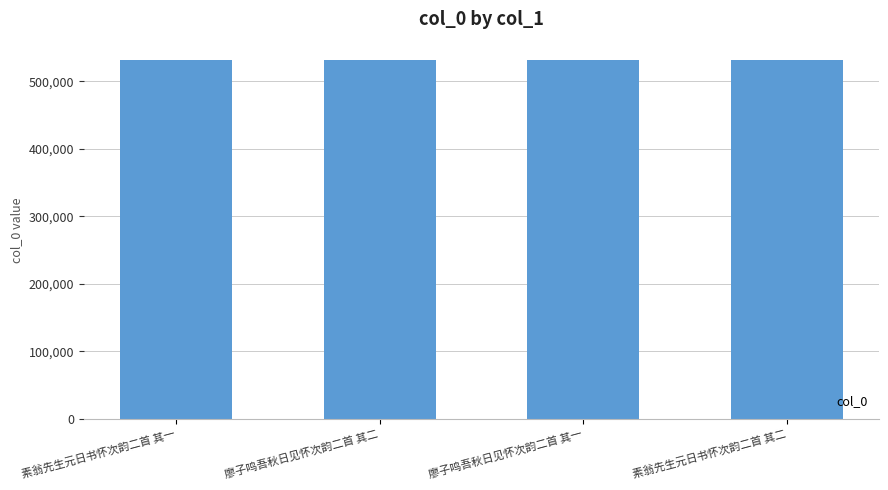

What is the change in value from 廖子鸣吾秋日见怀次韵二首 其二 to 廖子鸣吾秋日见怀次韵二首 其一?

-1